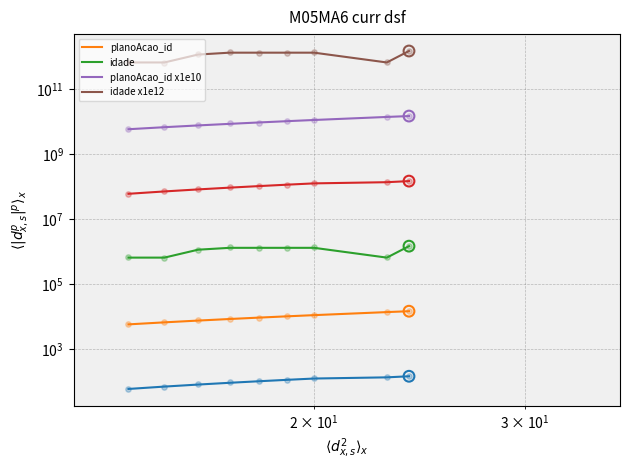

What are all the series names shown in the legend?

planoAcao_id, idade, planoAcao_id x1e10, idade x1e12